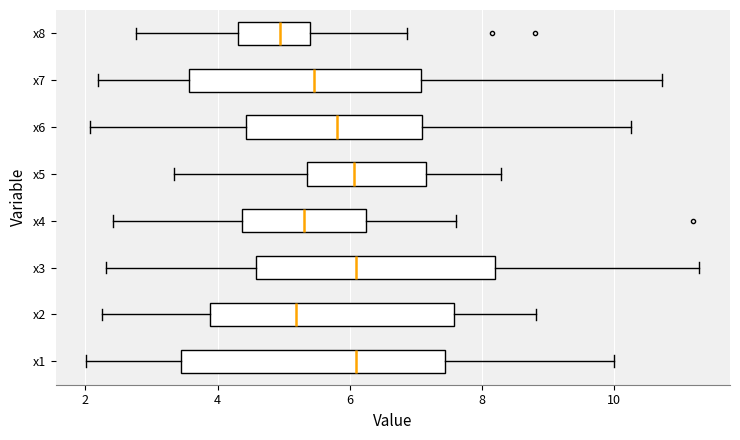

Reading bottom to top, transcribe this box plot: for each box, give where its median line is, the range the box spans, and where its two whiskers end, as read against the x-axis. The values are not printed on the chart, so give them approximately, as read against the axis.

x1: median 6.0, box 3.4 to 7.4, whiskers 2.0 to 10.0
x2: median 5.2, box 3.8 to 7.6, whiskers 2.2 to 8.8
x3: median 6.0, box 4.6 to 8.2, whiskers 2.4 to 11.2
x4: median 5.4, box 4.4 to 6.2, whiskers 2.4 to 7.6
x5: median 6.0, box 5.4 to 7.2, whiskers 3.4 to 8.2
x6: median 5.8, box 4.4 to 7.0, whiskers 2.0 to 10.2
x7: median 5.4, box 3.6 to 7.0, whiskers 2.2 to 10.8
x8: median 5.0, box 4.4 to 5.4, whiskers 2.8 to 6.8